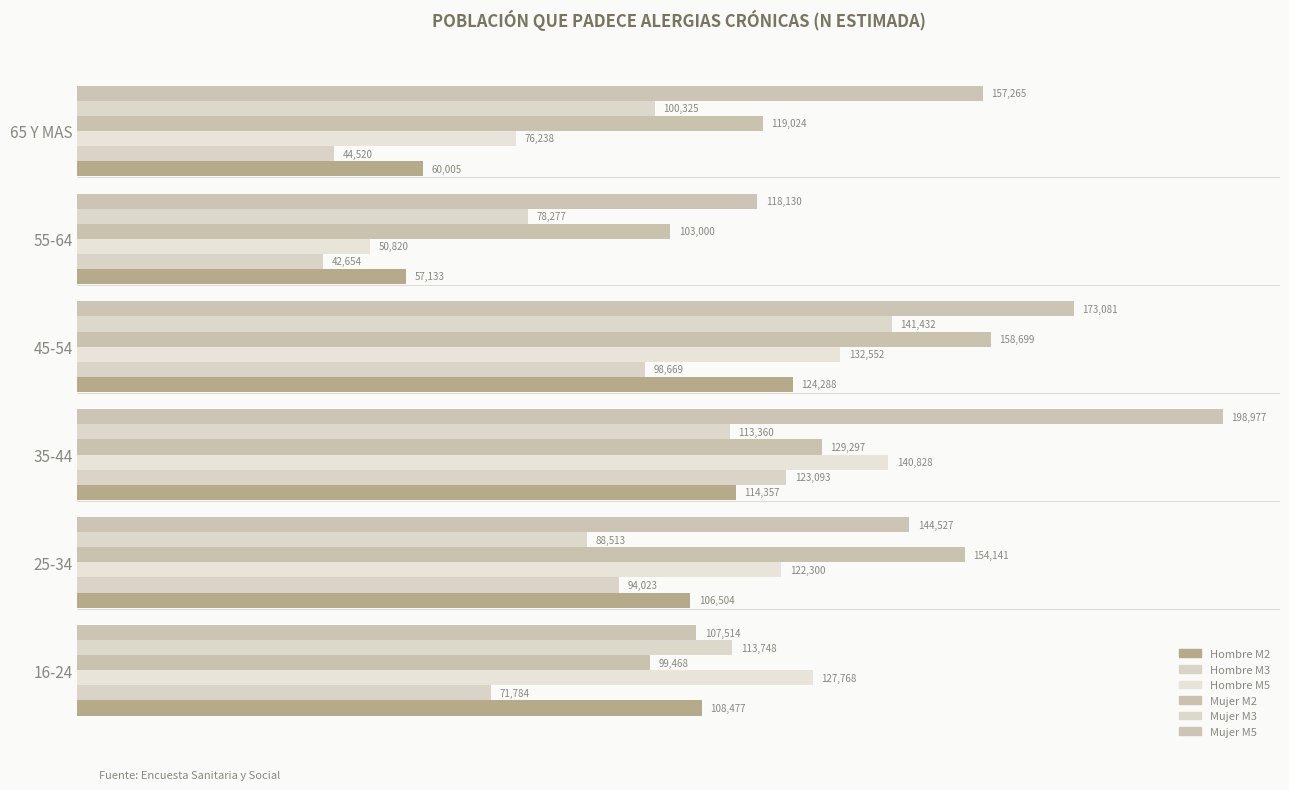

Which series has the largest total across all categories?

Mujer M5